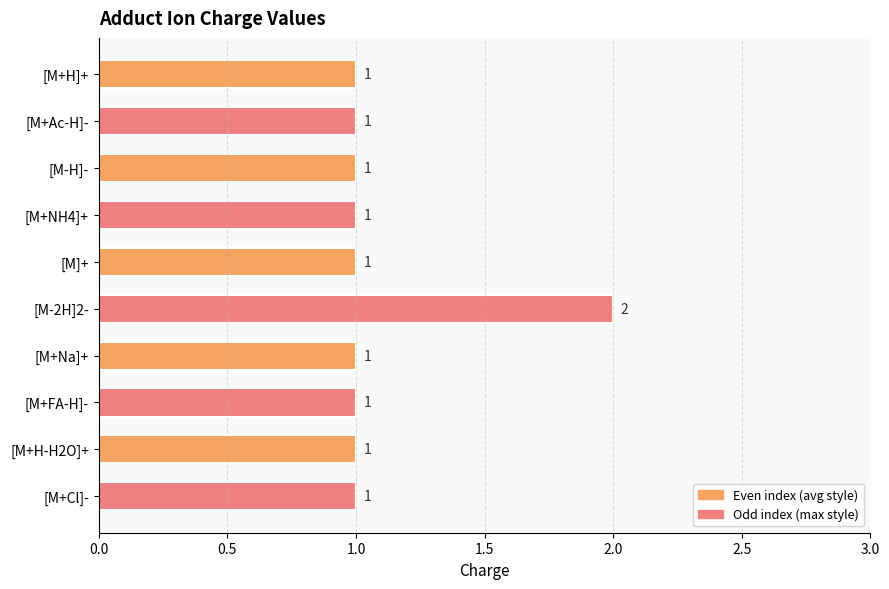

The chart shows a value of 2 at [M+FA-H]-. True or false?

False